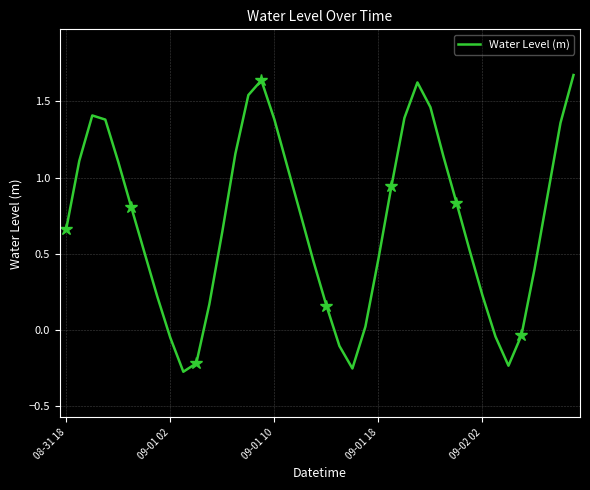

True or false: Water Level (m) has a value of 0.3 at 08-31 18.

False